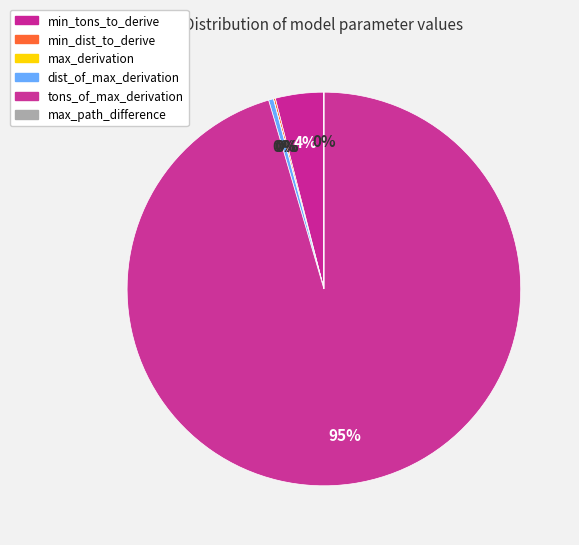

What percentage do max_derivation and dist_of_max_derivation together represent?

0.4%